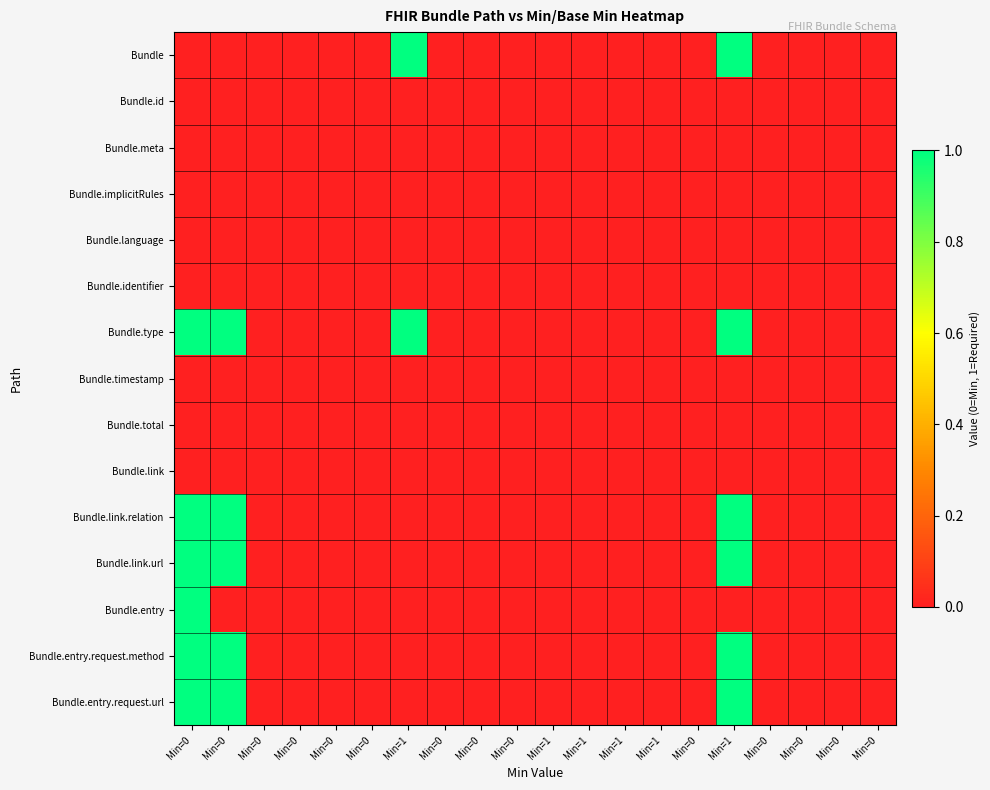

How many data points does each series have?

20